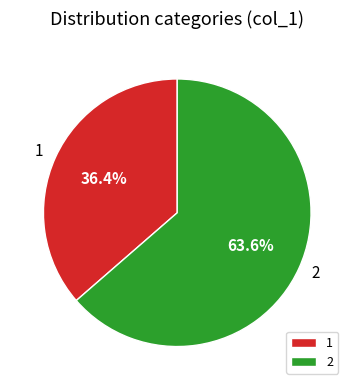

Approximately how many times larger is the value at 2 compared to 1?

1.7